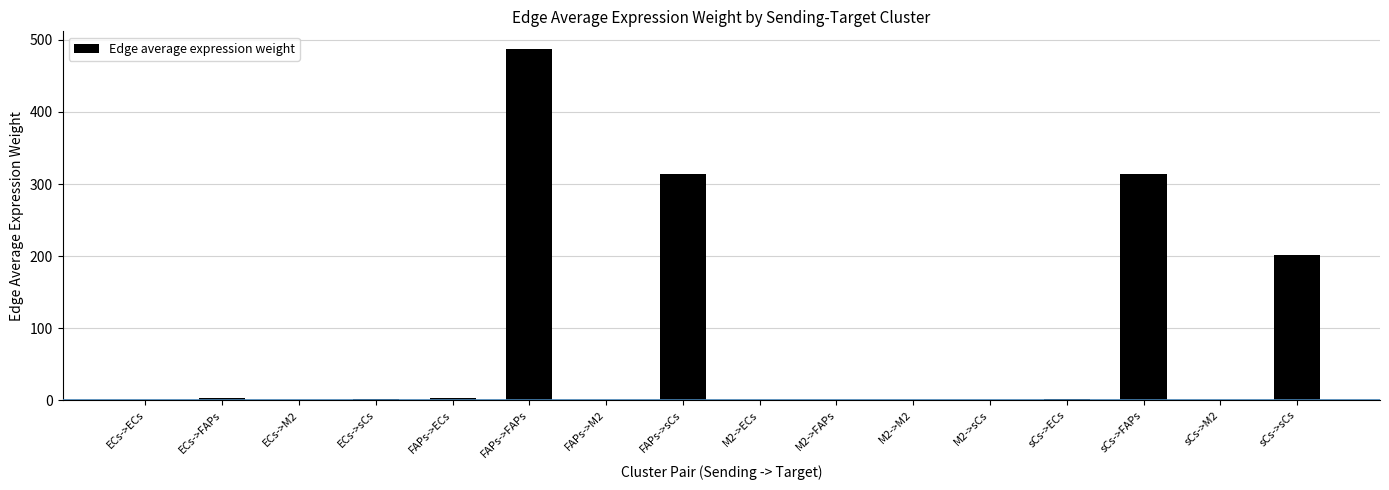

Which label corresponds to the largest value in the chart?

FAPs->FAPs